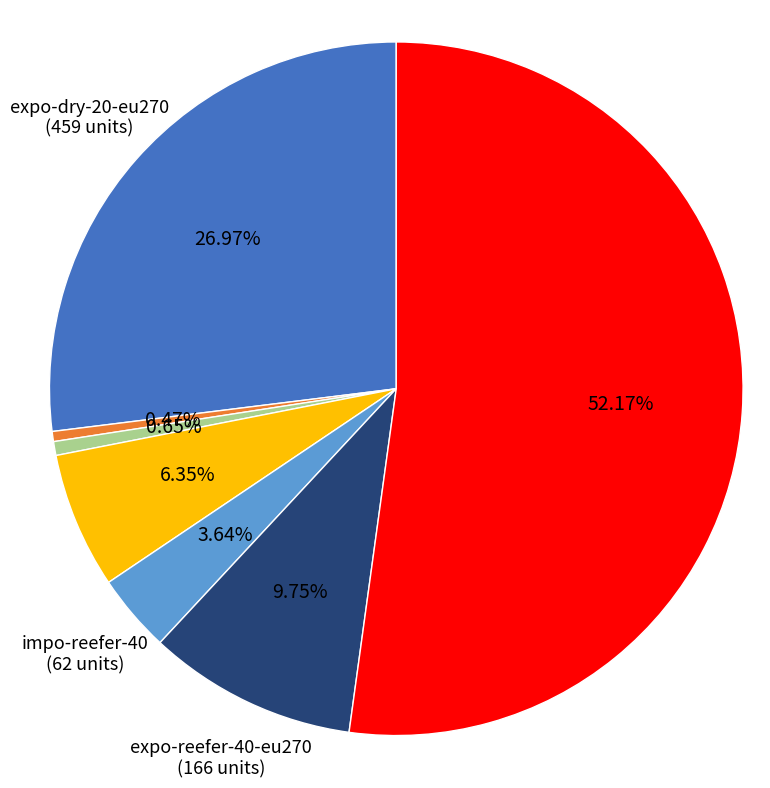

Does any single category account for the majority?

Yes